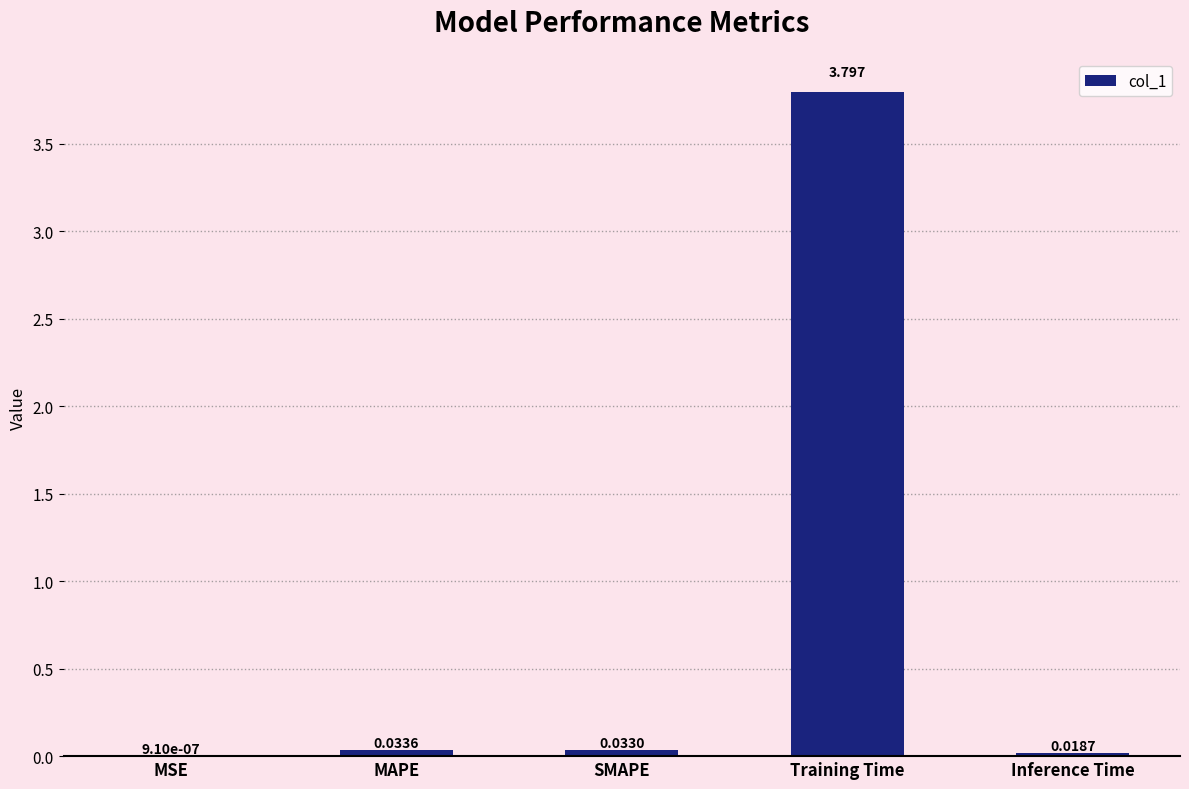

What is the average value?

0.8